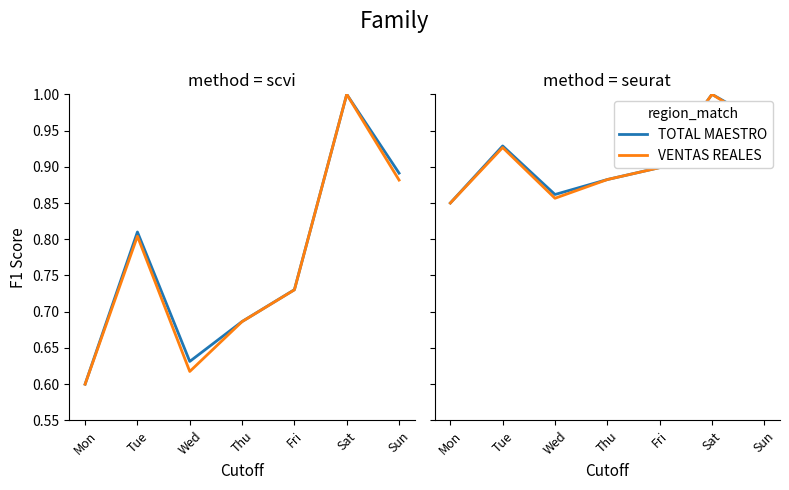

List the series in order of their overall mean, highest first.

TOTAL MAESTRO, VENTAS REALES